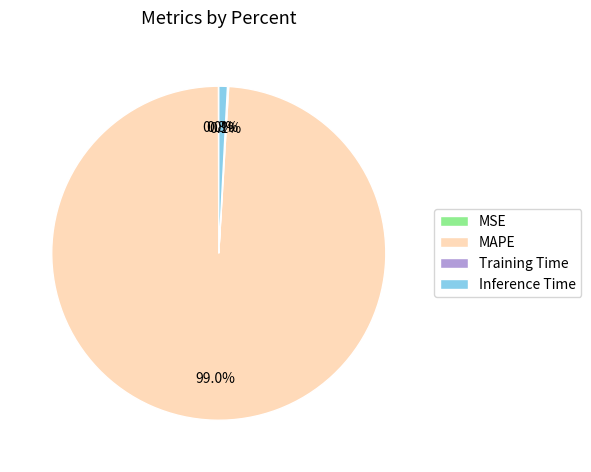

Between MAPE and Inference Time, which is larger?

MAPE